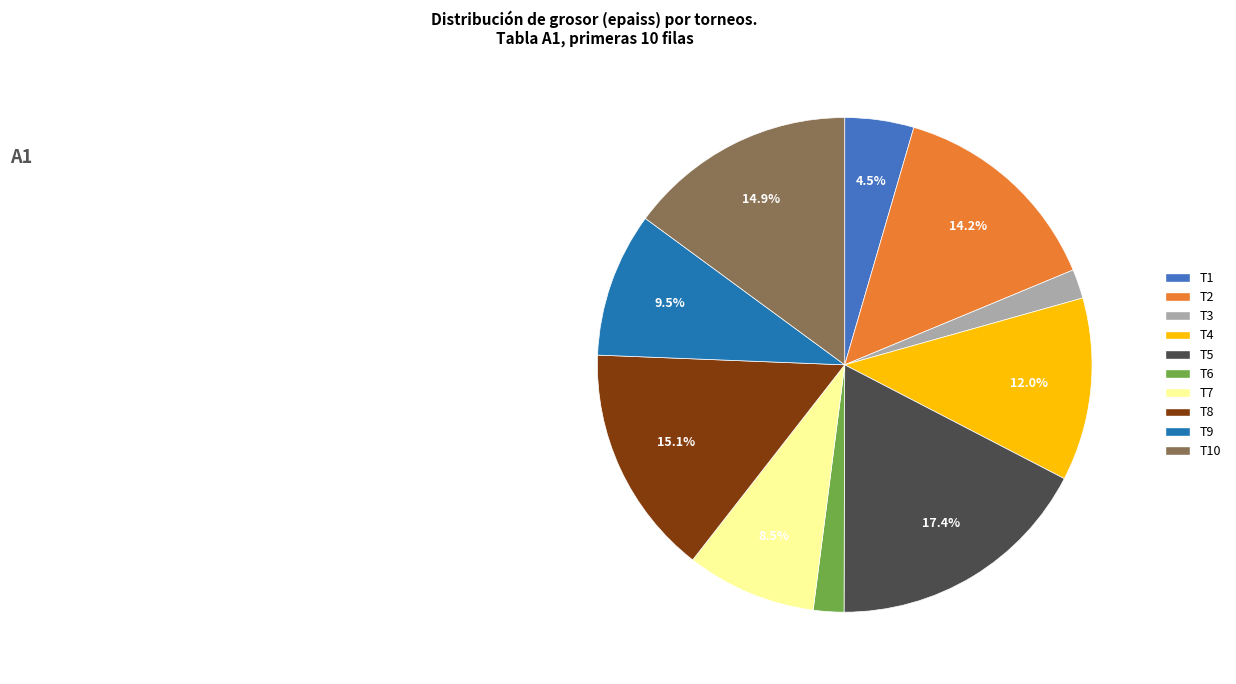

How many slices are in this pie chart?

10